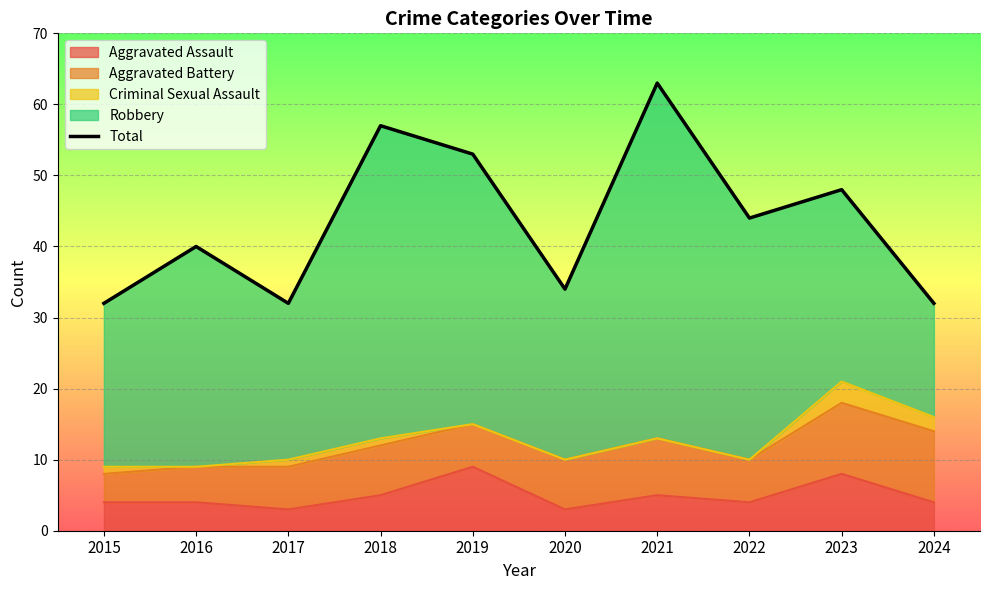

Where is the data nearest to the value 47?

2023